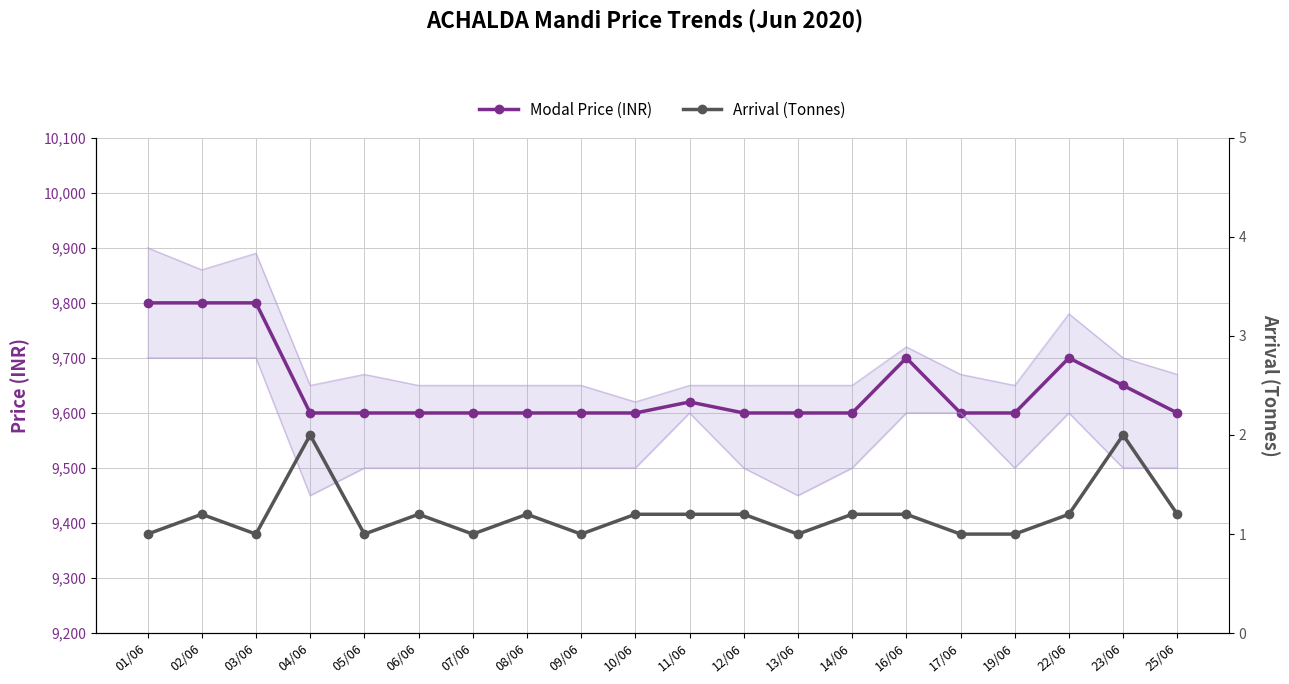

True or false: Arrival (Tonnes) and Modal Price (INR) intersect in this chart.

False